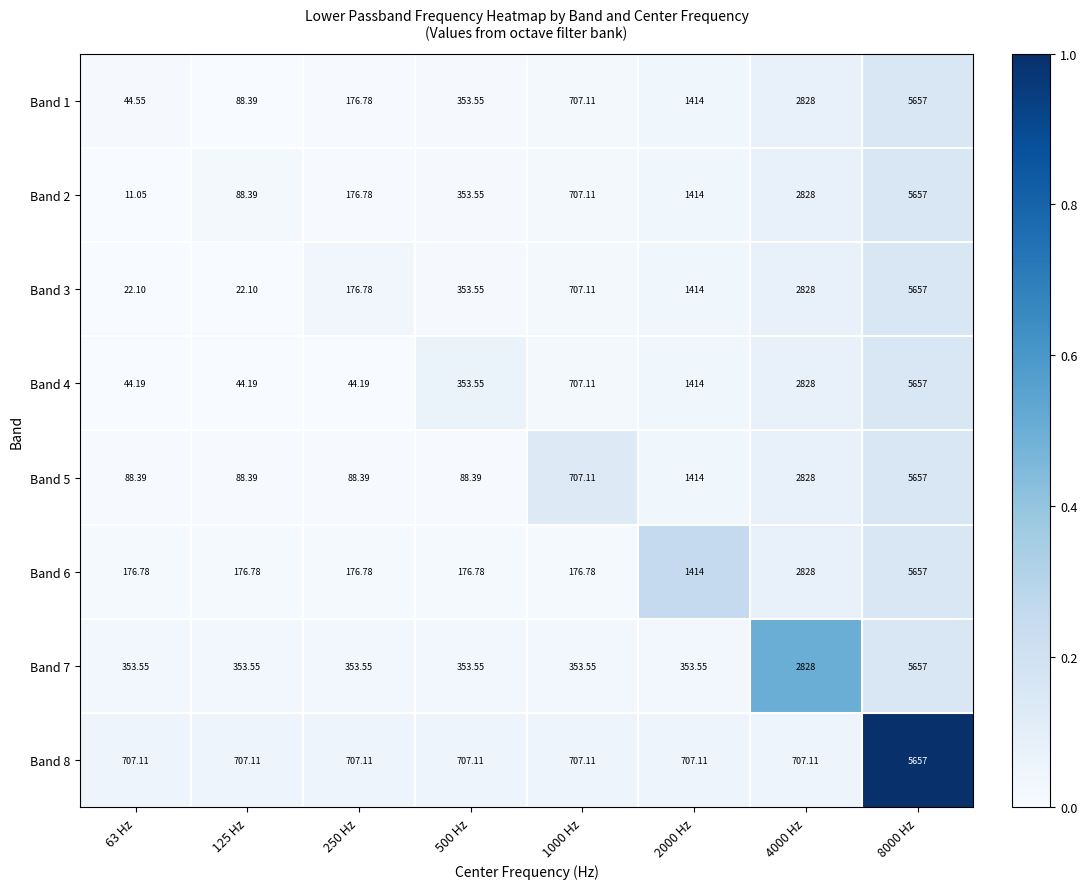

Is the value of Band 7 at 4000 Hz greater than the value of Band 3 at 63 Hz?

Yes